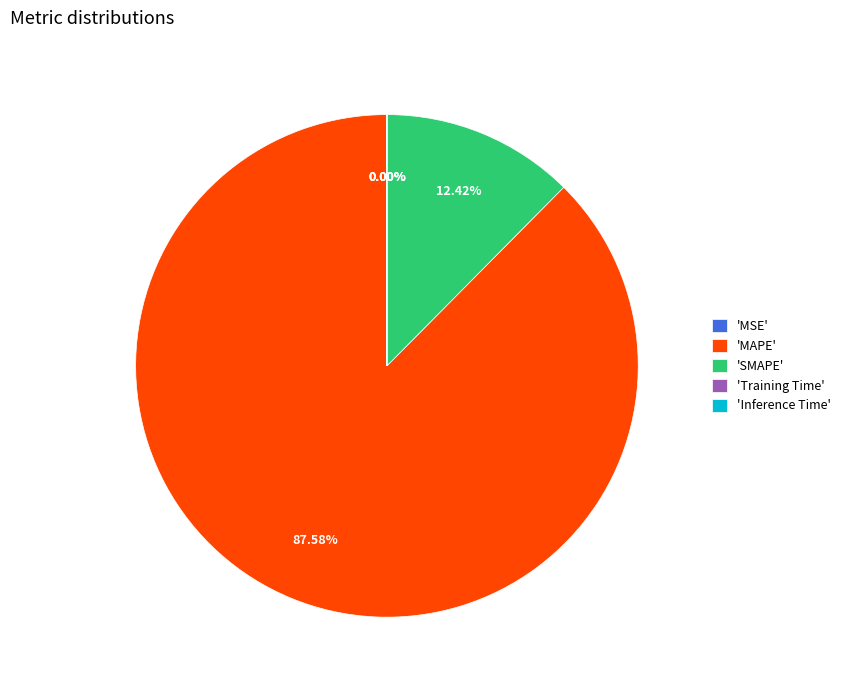

Which category accounts for the majority?

'MAPE'